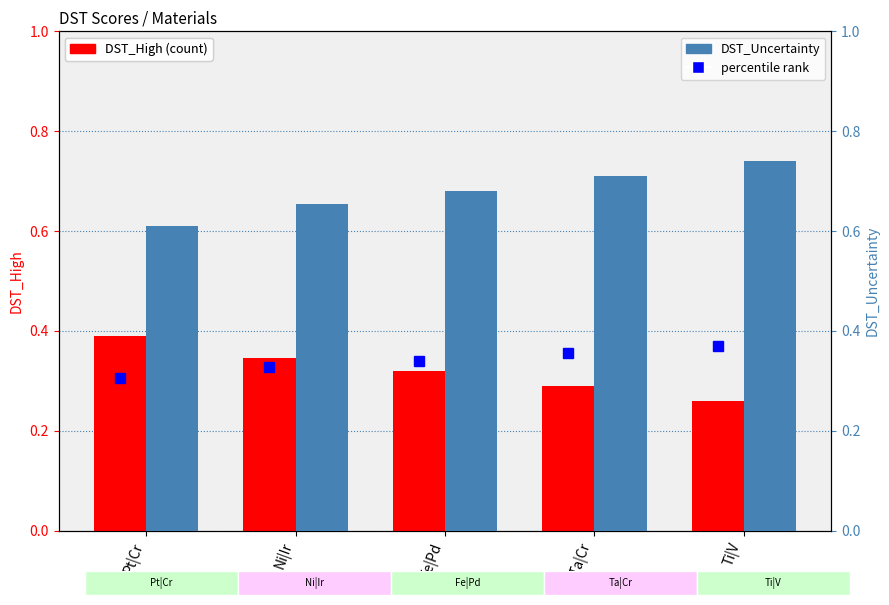

Is the value of DST_High at Ti|V greater than the value of DST_Uncertainty at Pt|Cr?

No